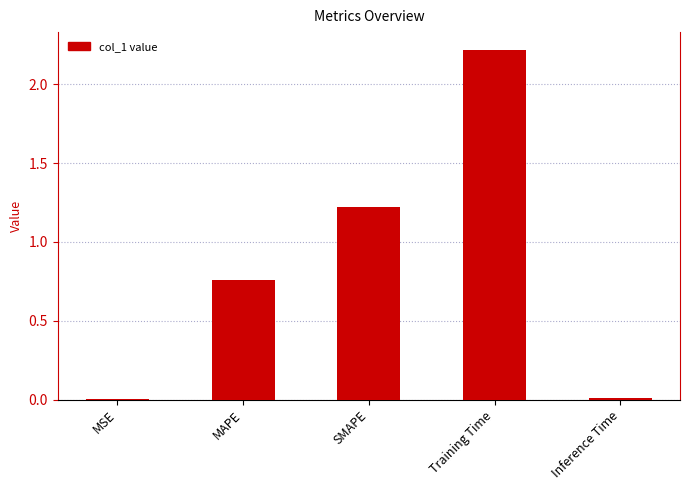

What is the sum of all values?

4.2